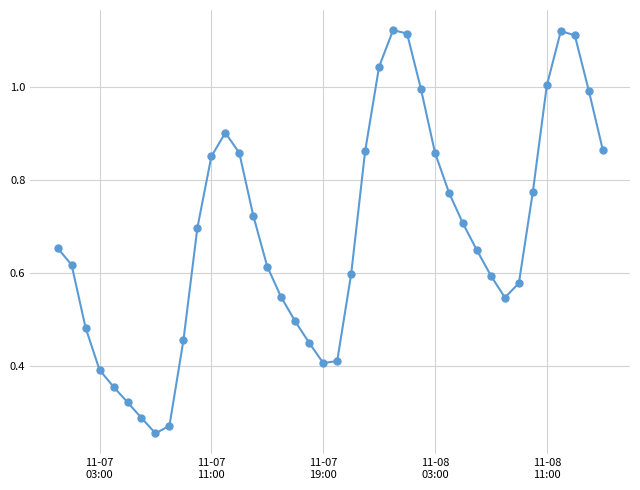

What is the sum of all values?

27.4